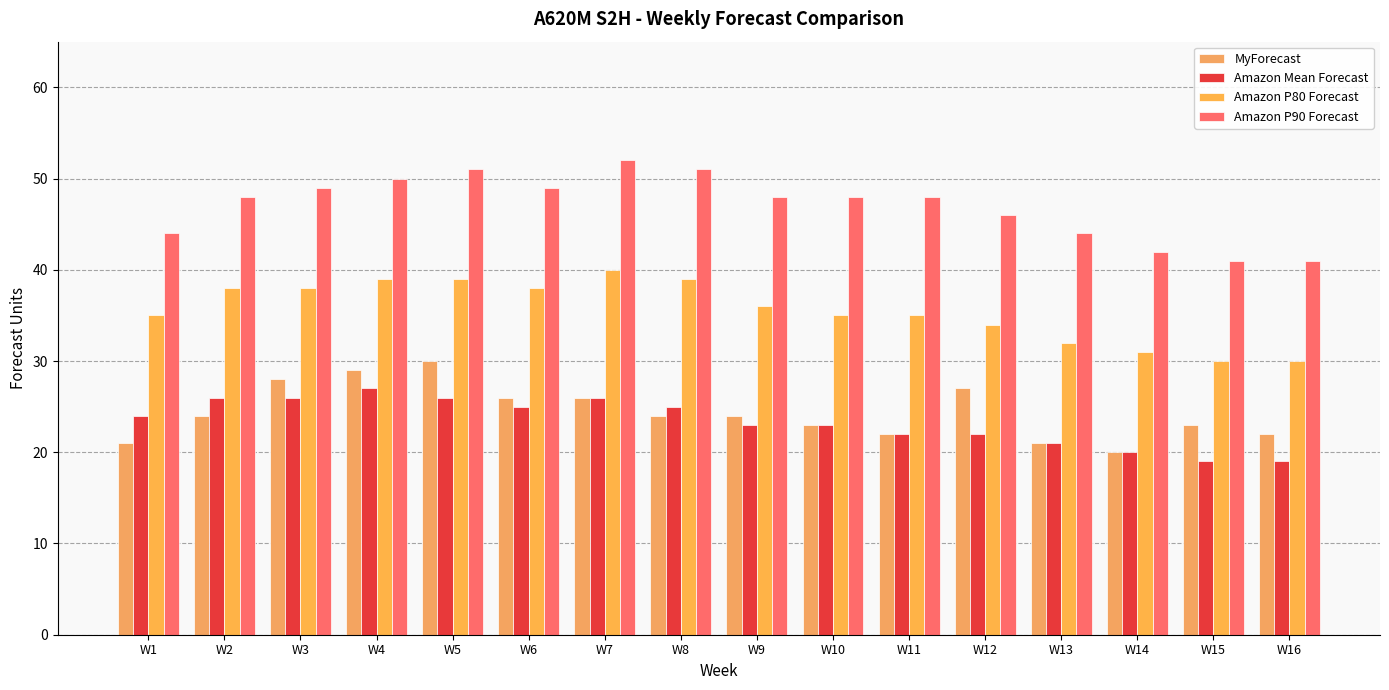

What is the difference between the maximum and minimum values in the Amazon P80 Forecast series?

10